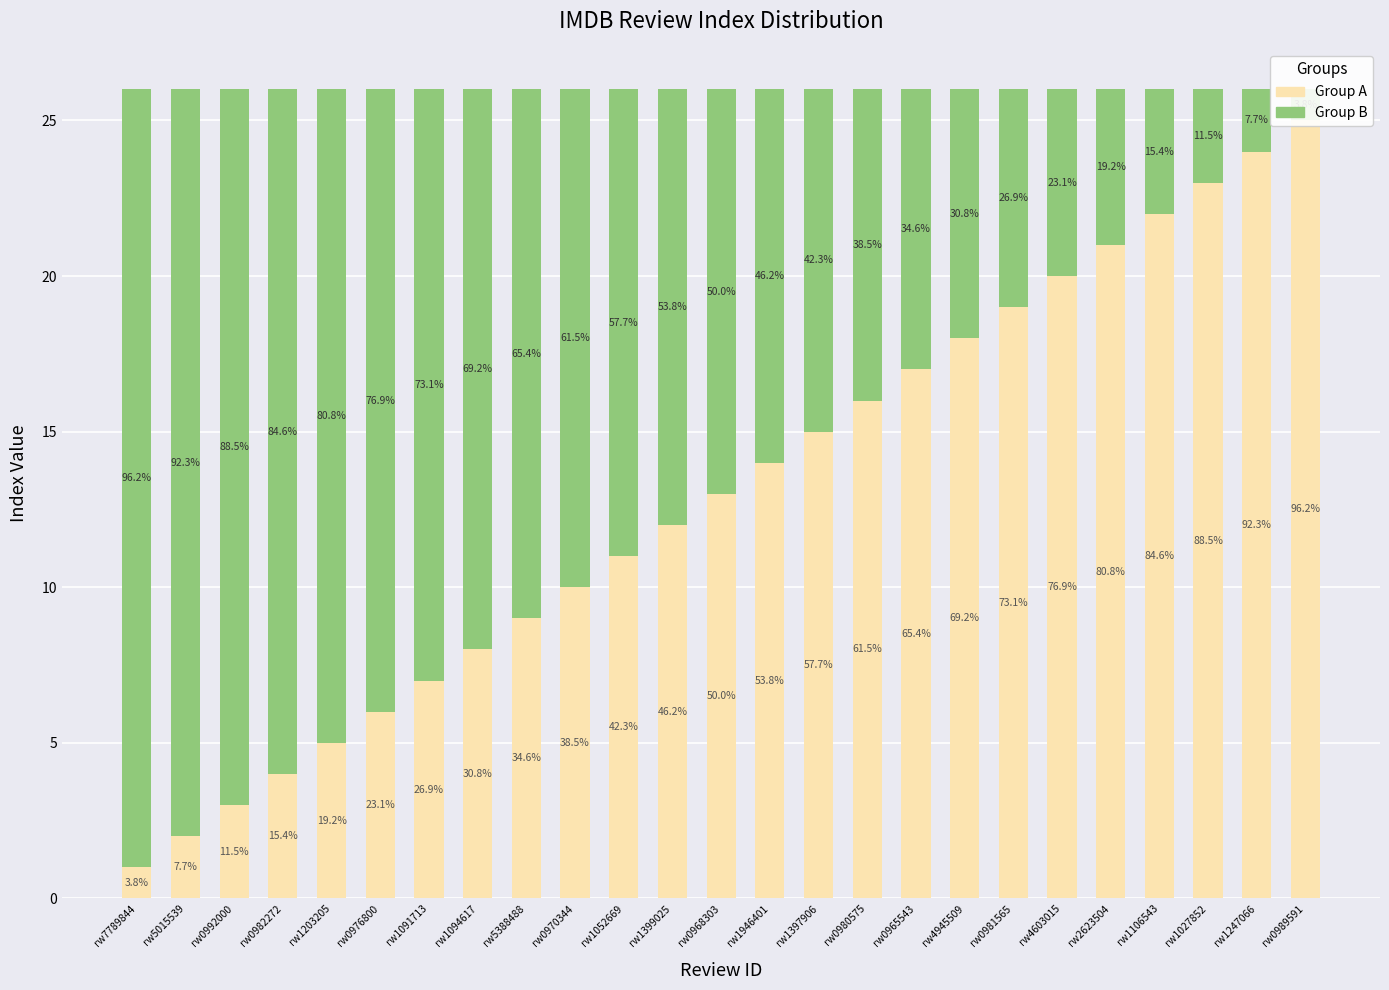

The Group B series shows 31 at rw0992000. True or false?

False